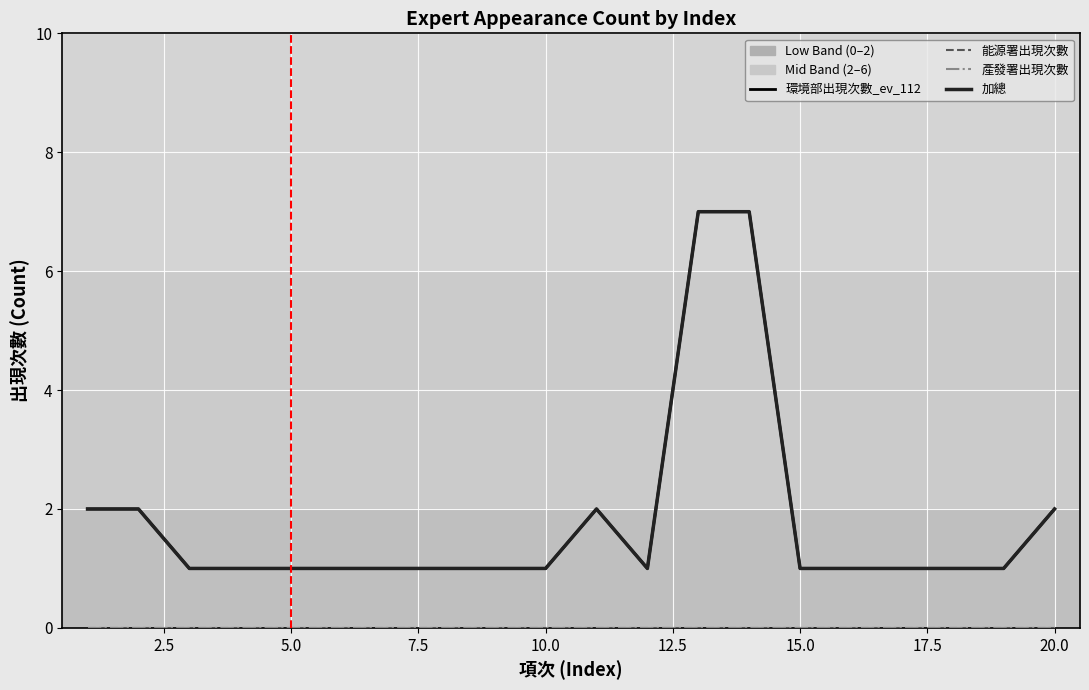

Which series has the widest spread of values?

環境部出現次數_ev_112